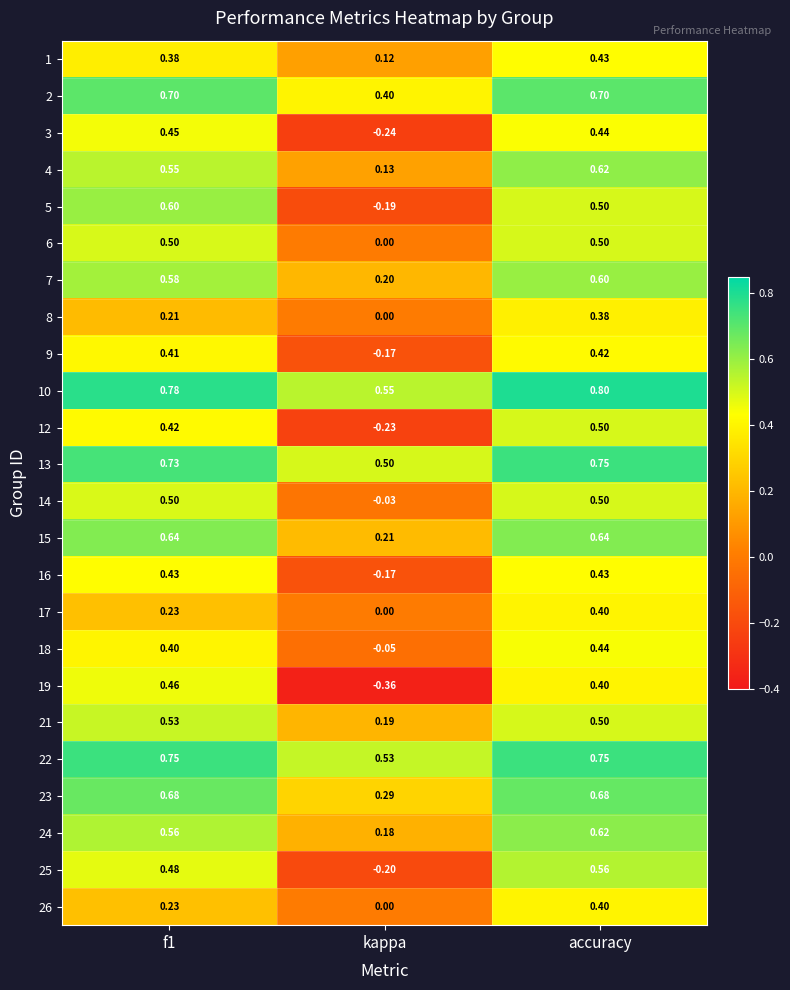

Which category has the lowest value across all series?

kappa